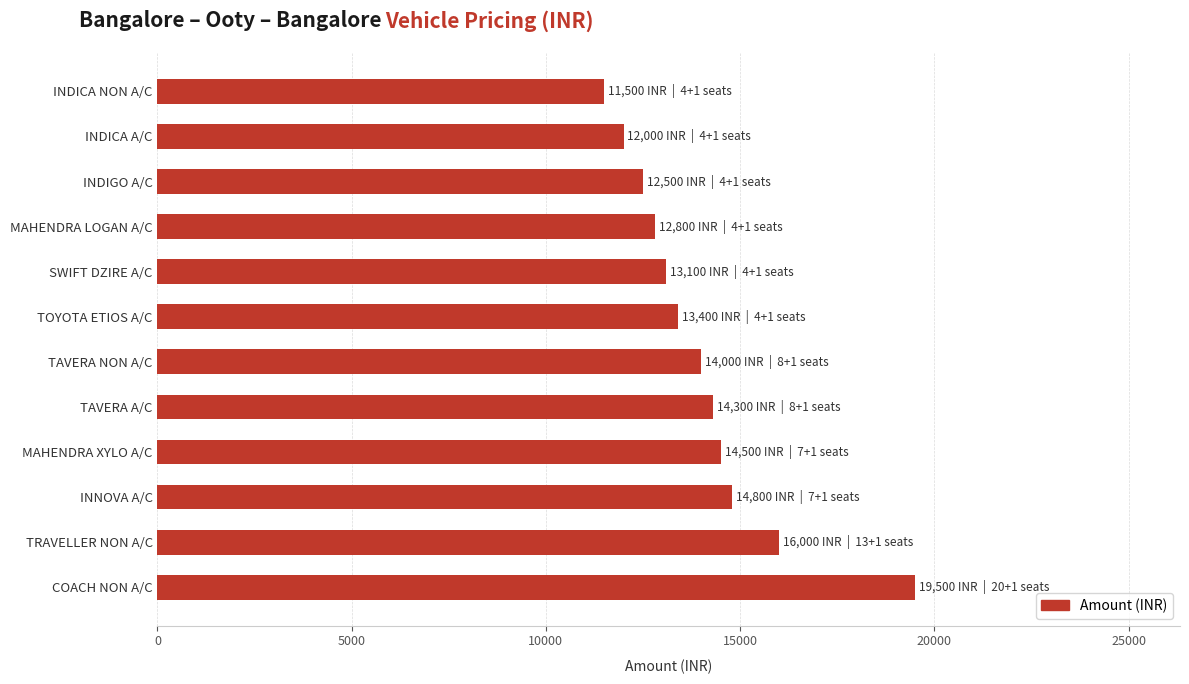

The value at INDIGO A/C is 19429. True or false?

False